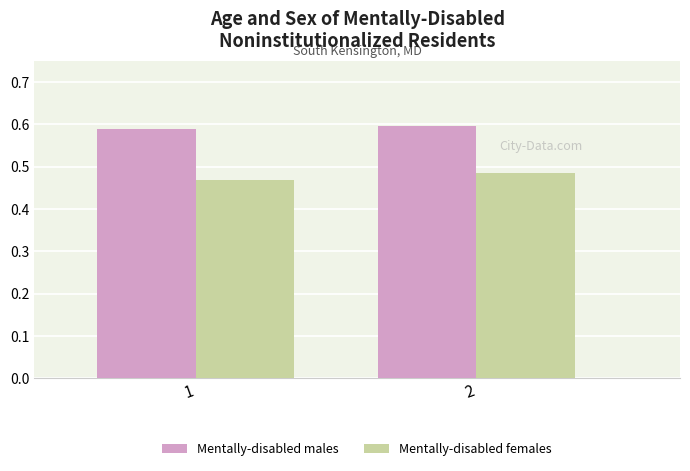

What is the sum of all Mentally-disabled males values?

1.2